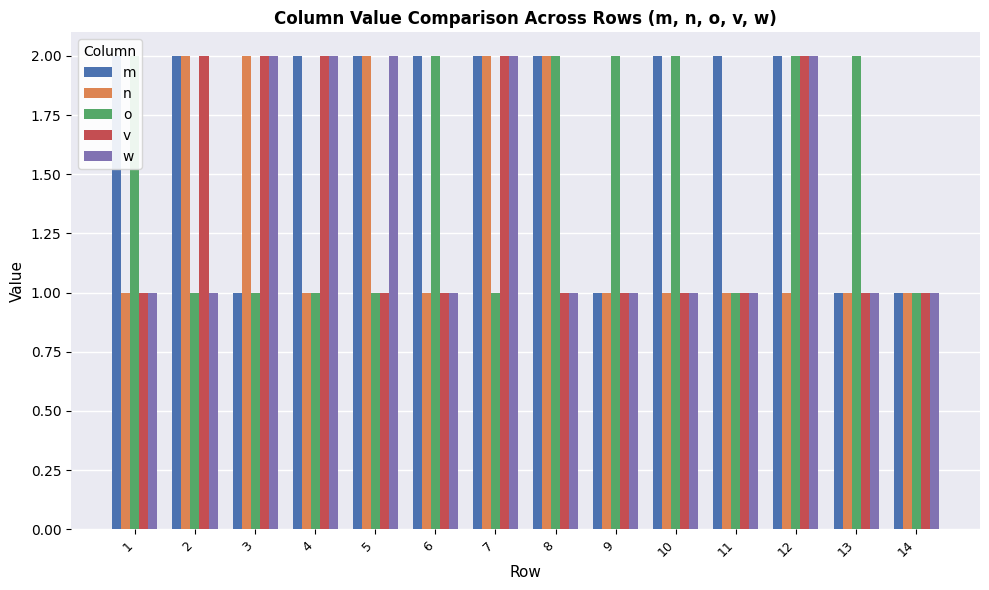

Between 1 and 8, which is larger?

1